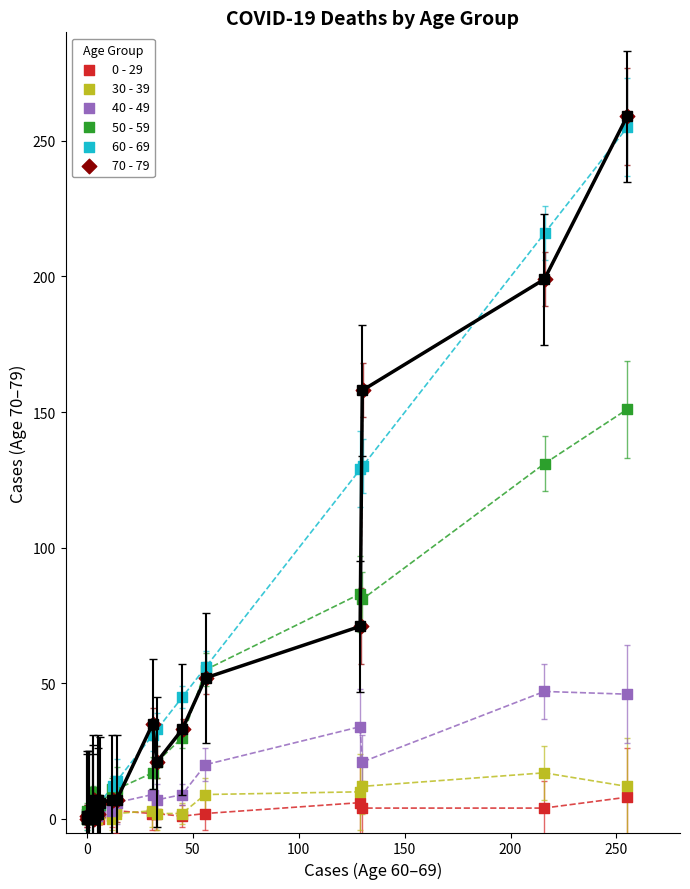

Which series reaches the maximum Y coordinate?

70 - 79